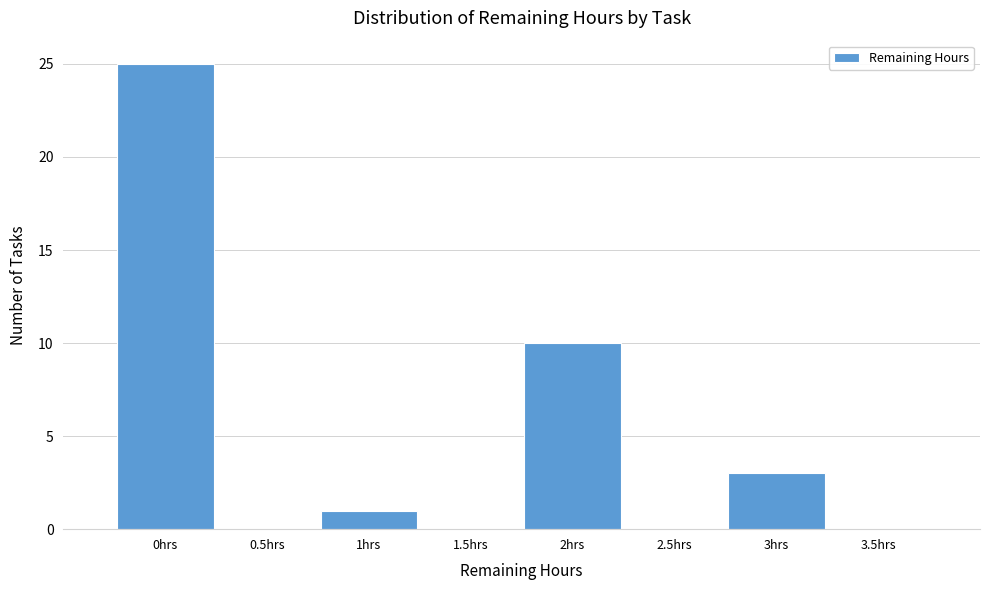

The value at 1.5hrs is -16. True or false?

False